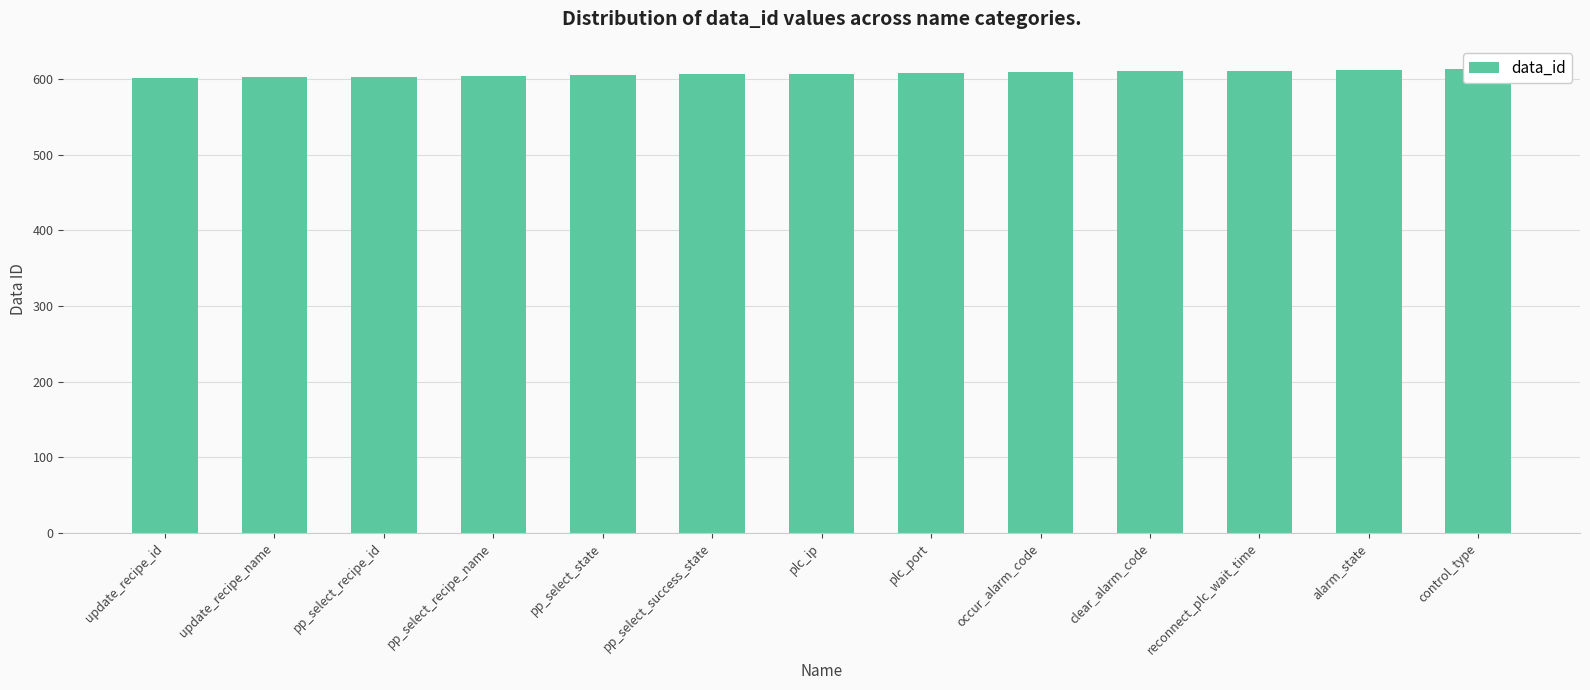

What is the label of the 6th bar from the right?

plc_port